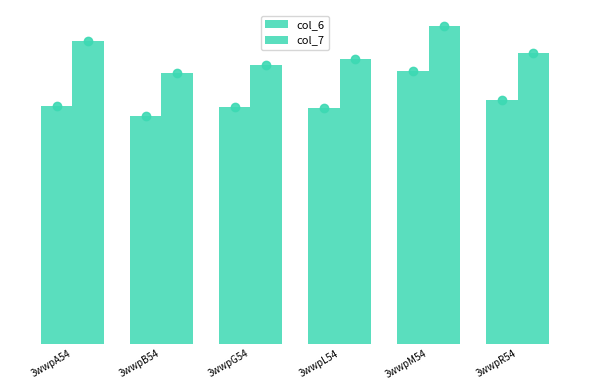

Reading left to right, list all the values displayed in this chart.

col_6: 3wwpA54=7.6	3wwpB54=7.3	3wwpG54=7.6	3wwpL54=7.5	3wwpM54=8.7	3wwpR54=7.8
col_7: 3wwpA54=9.7	3wwpB54=8.7	3wwpG54=8.9	3wwpL54=9.1	3wwpM54=10.2	3wwpR54=9.3